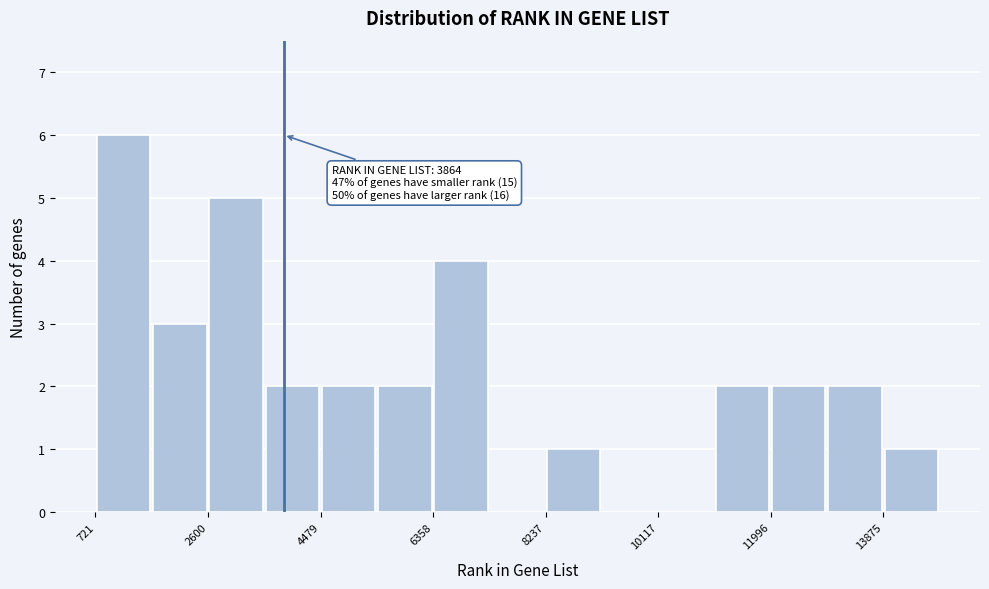

Which range on the x-axis has the tallest bar?

800 to 1600